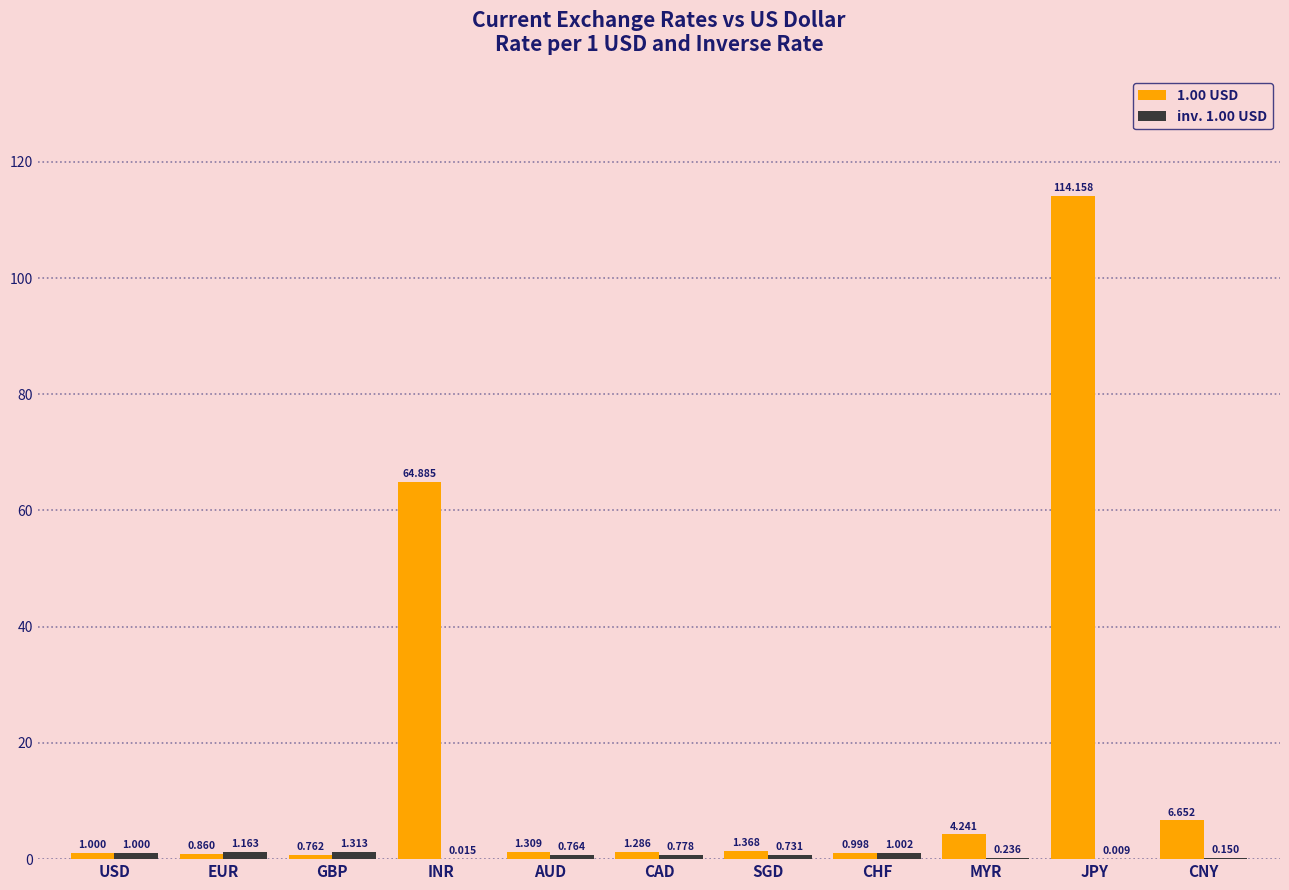

At which category is the sum across all series the highest?

JPY